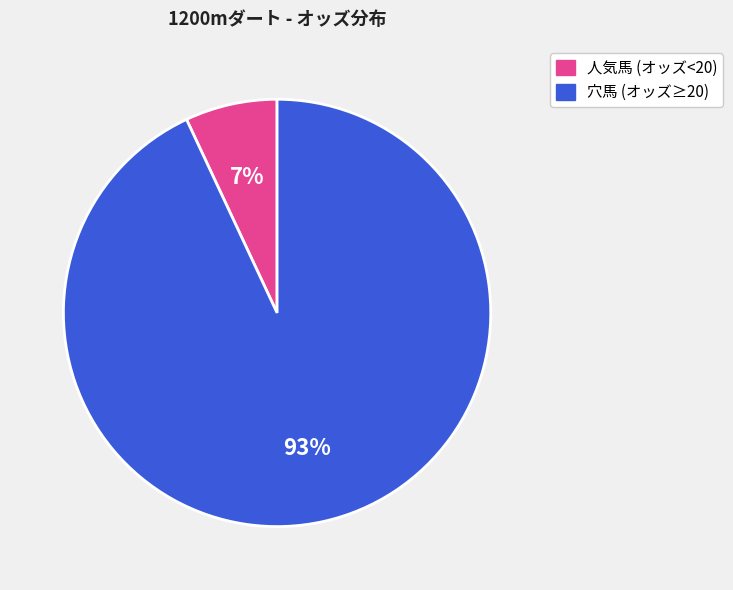

To the nearest percent, what is the average slice percentage?

50%